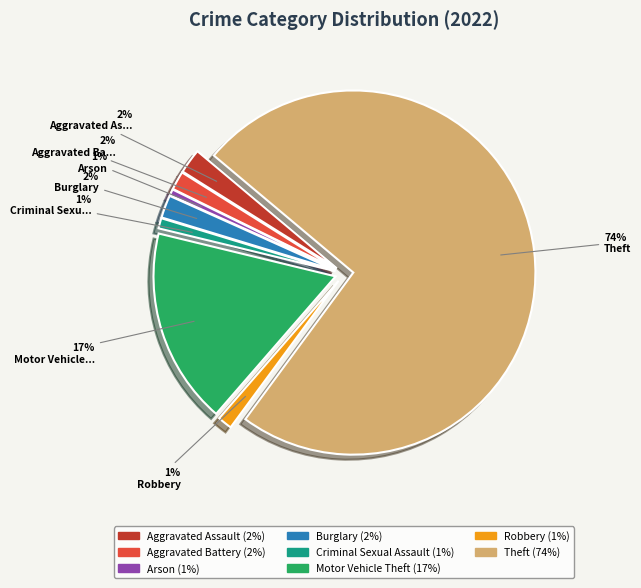

Which slice is the smallest?

Arson